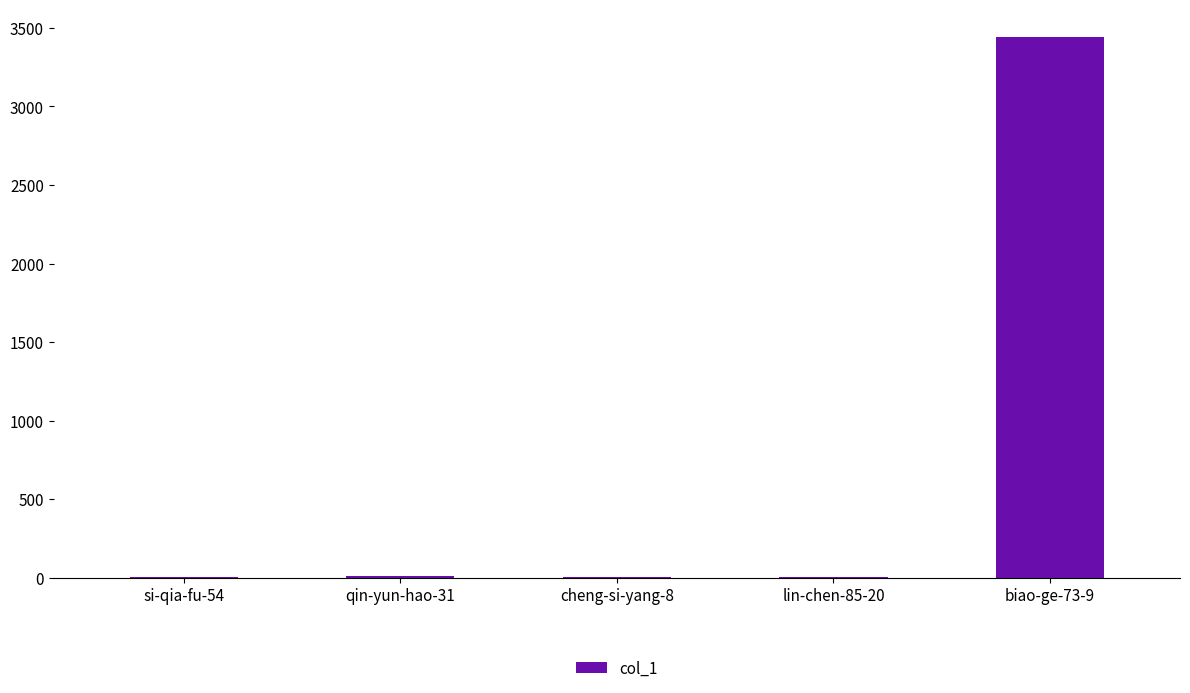

At which label is the value closest to 1724?

qin-yun-hao-31